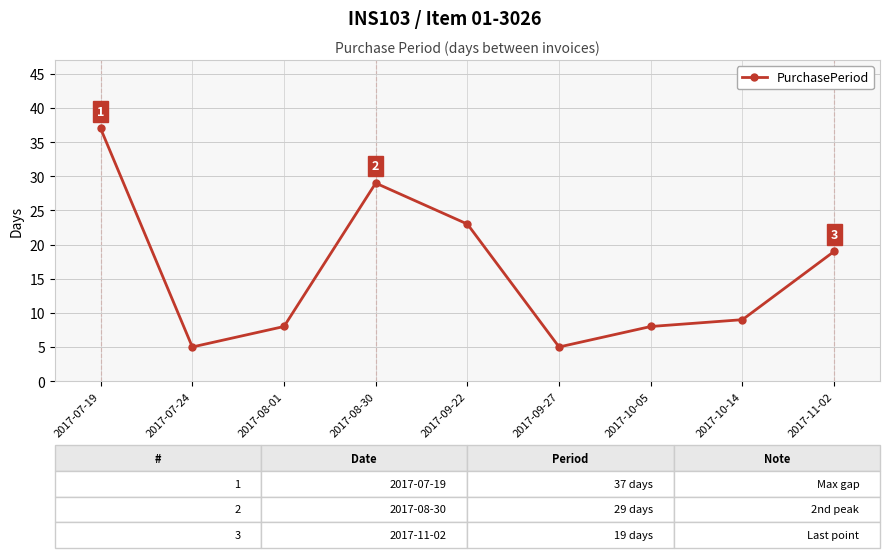

The value at 2017-09-22 is 40. True or false?

False